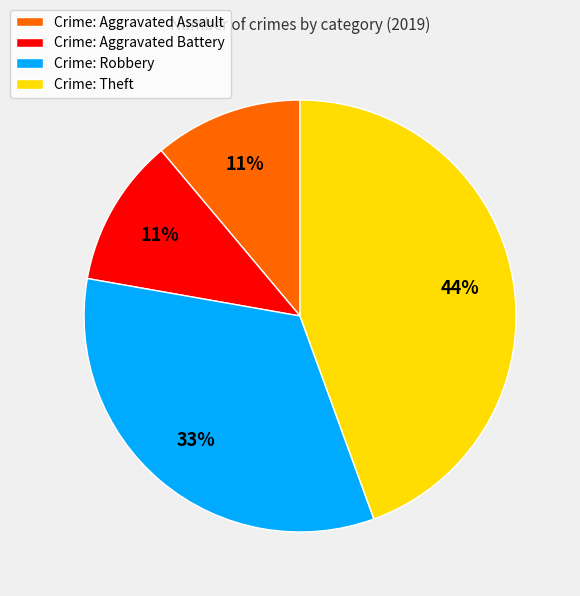

Is the sum of Crime: Theft and Crime: Aggravated Battery greater than half?

Yes